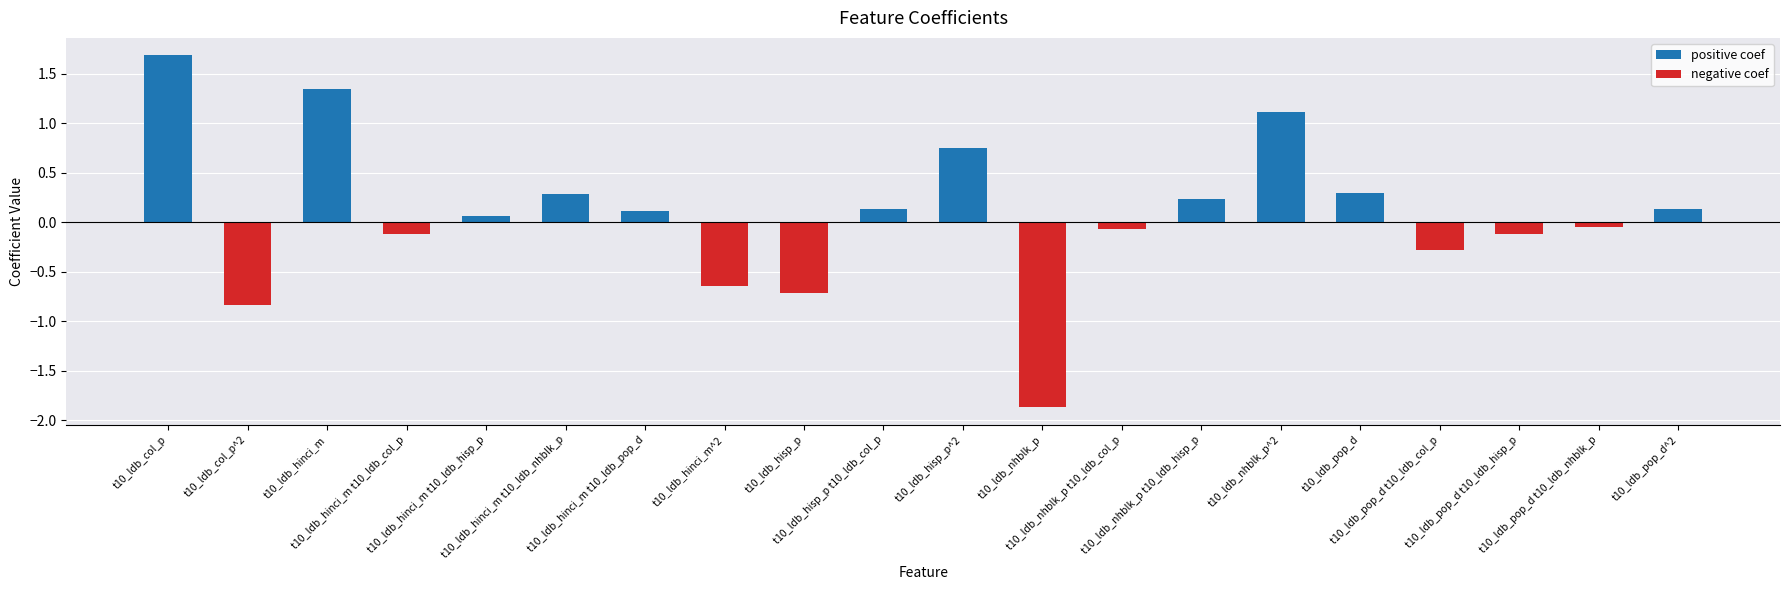

What position from the left is t10_ldb_pop_d t10_ldb_col_p?

17